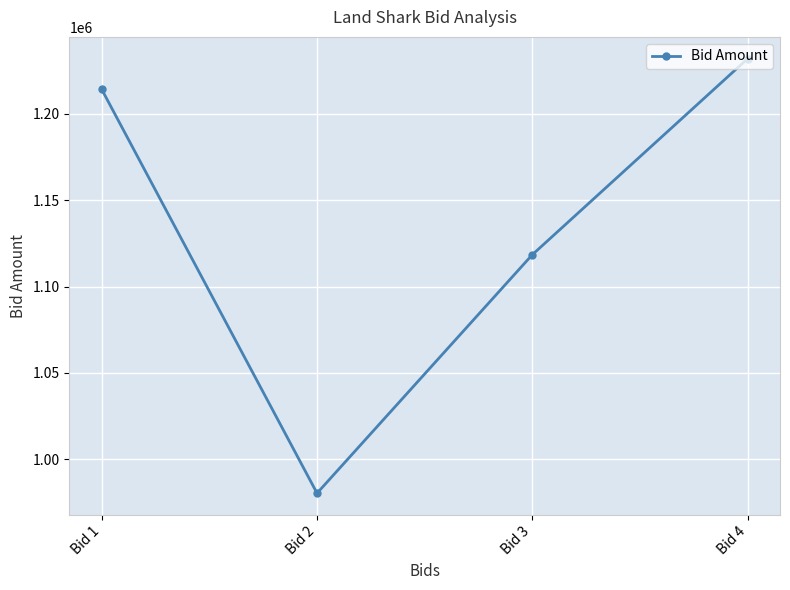

What is the sum of the values at Bid 1 and Bid 4?

2446403